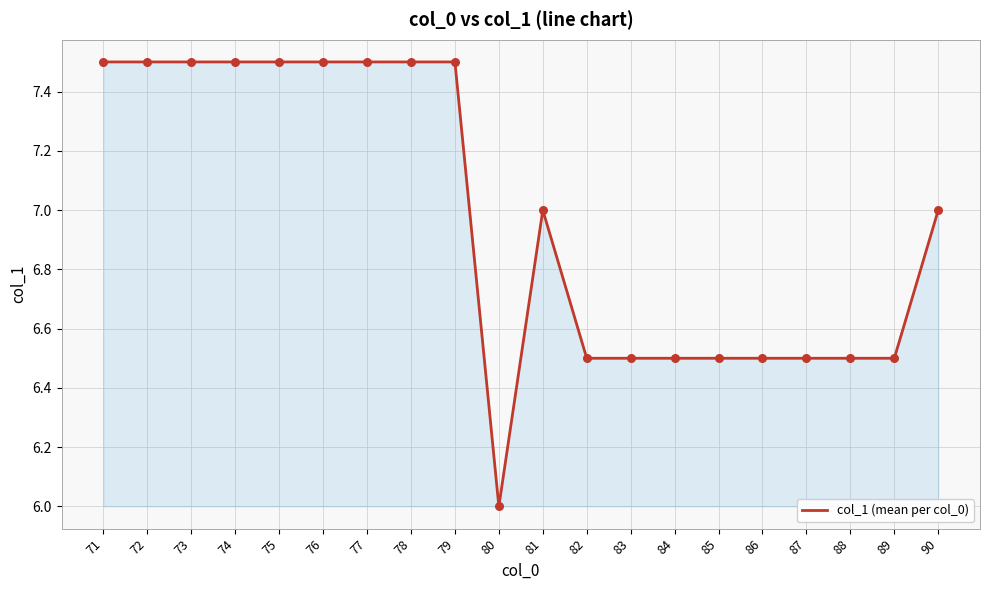

Which has a higher value, 72 or 81?

72